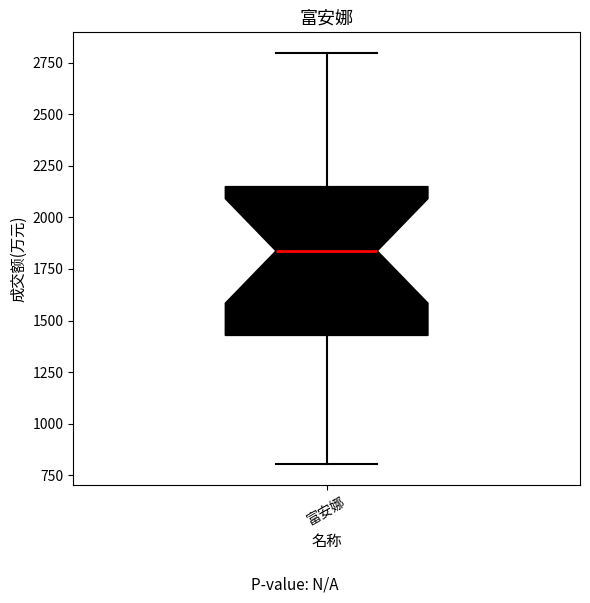

Read this box plot against the y-axis: the position of the median line, the range covered by the box, and the ends of both whiskers. The values are not printed on the chart, so give them approximately, as read against the axis.

median 1850, box 1450 to 2150, whiskers 800 to 2800